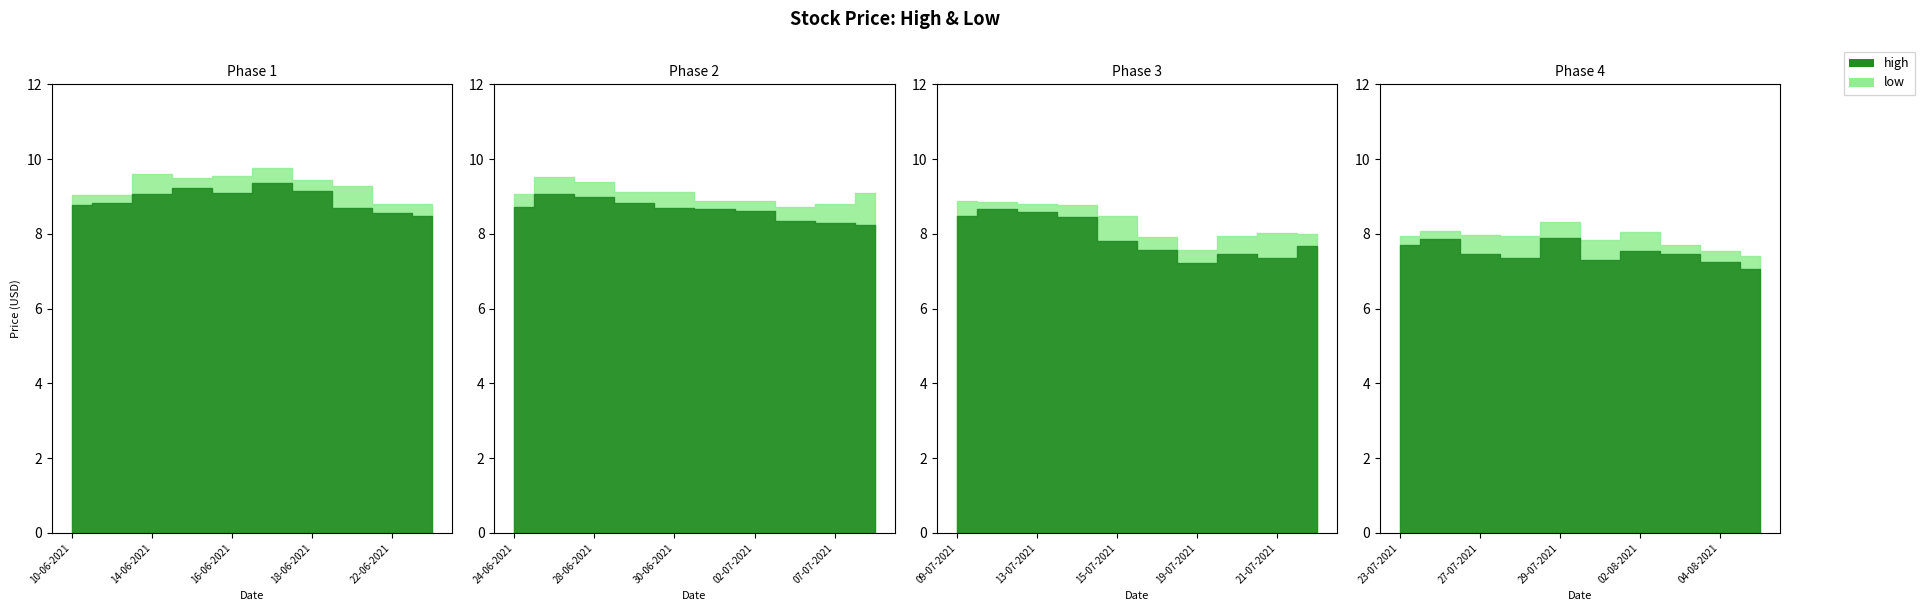

Which series has the largest total across all categories?

high